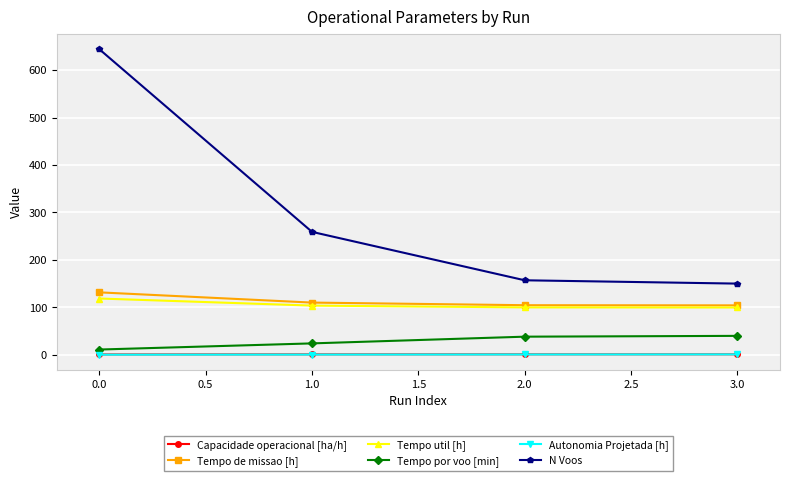

True or false: N Voos has more than 1 points higher than both neighbors.

False